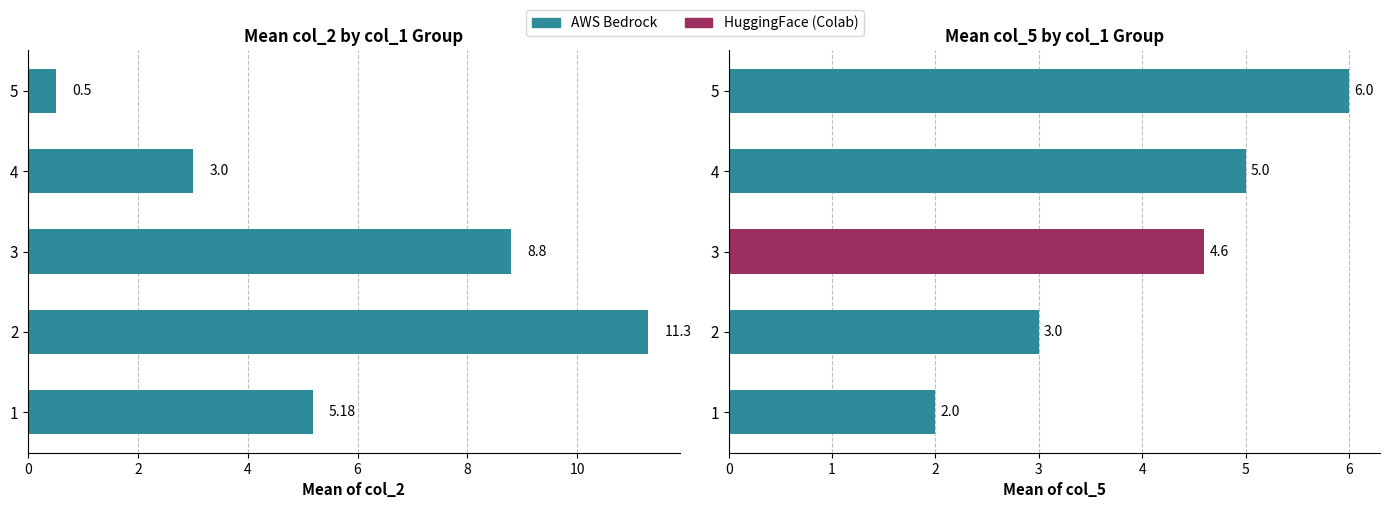

Is it true that the value at 4 is 4.4?

False